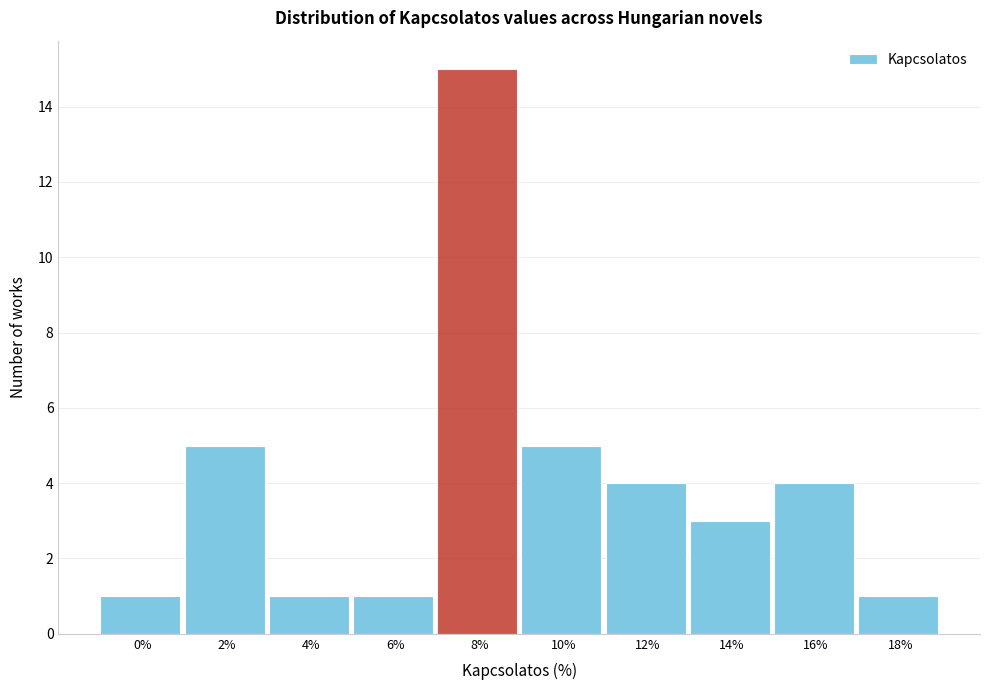

Reading right to left, list all the values displayed in this chart.

18%=1	16%=4	14%=3	12%=4	10%=5	8%=15	6%=1	4%=1	2%=5	0%=1